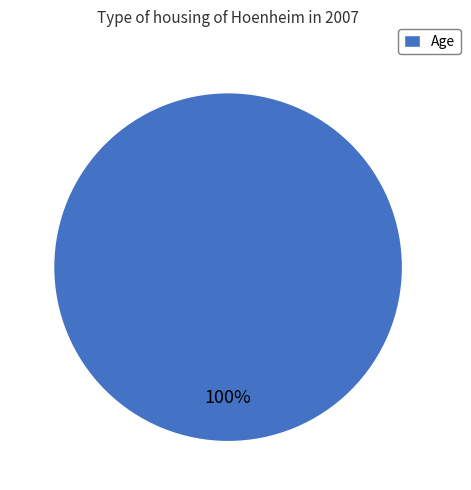

Rank the categories by value from lowest to highest.

Age